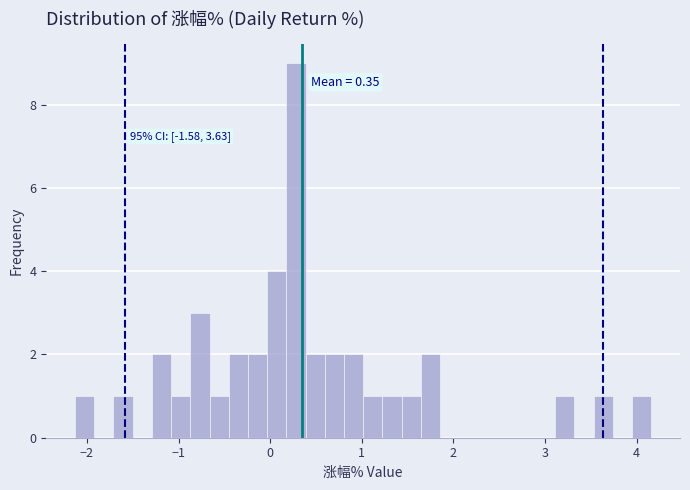

Around what value on the x-axis is the tallest bar? Give the approximate position of its centre, as read against the axis.

0.3